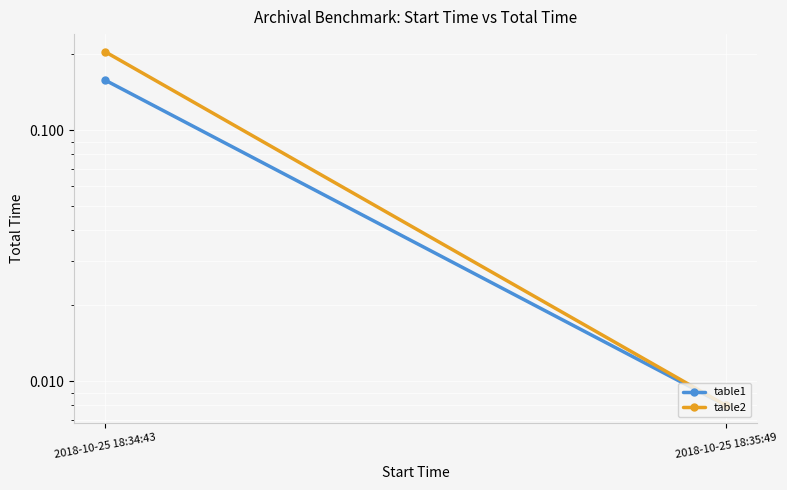

List the labels in order of table1 value, largest first.

2018-10-25 18:34:43, 2018-10-25 18:35:49